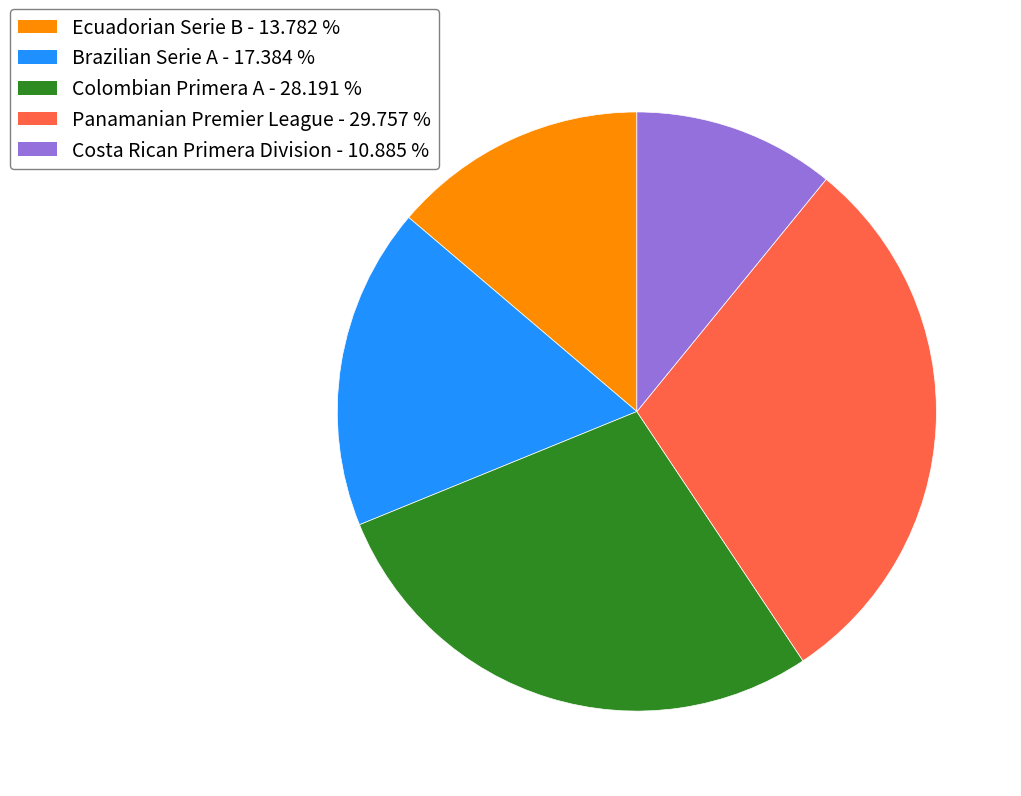

What is the smallest slice in the pie chart?

Costa Rican Primera Division